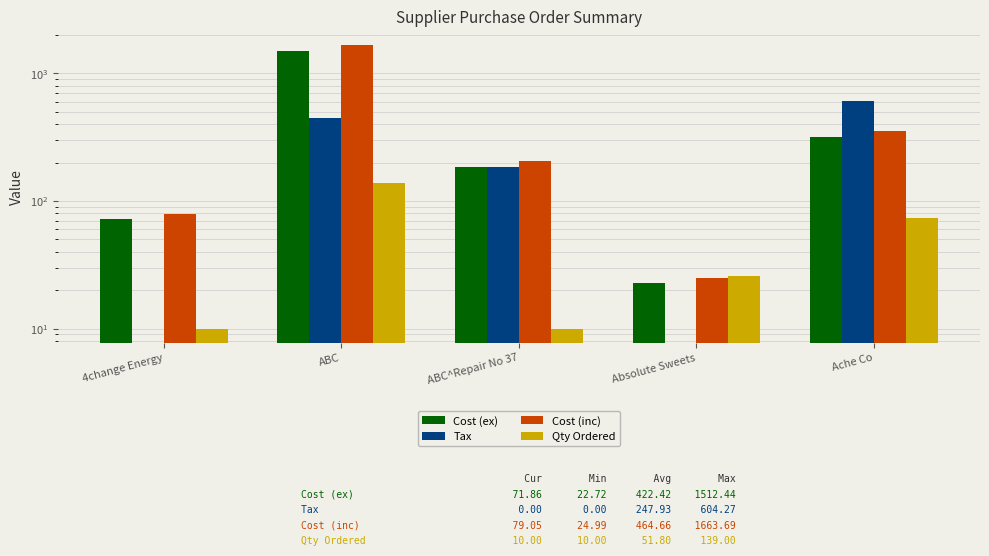

Where is Qty Ordered nearest to the value 74?

Ache Co